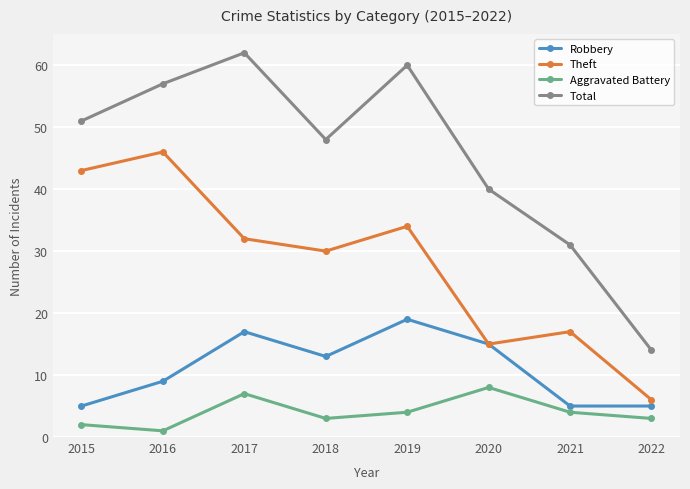

True or false: Theft and Total cross at least once.

False